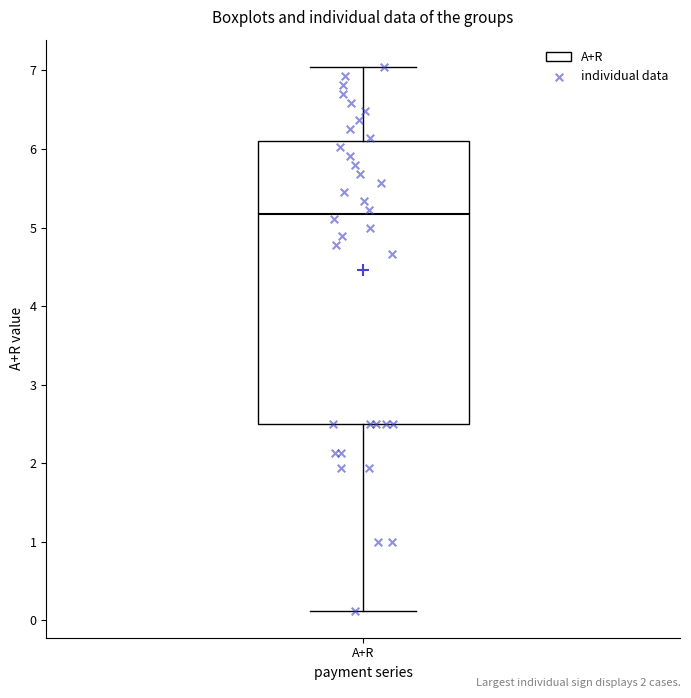

Transcribe this box plot: give where the median line is, the range the box spans, and where the two whiskers end, as read against the y-axis. The values are not printed on the chart, so give them approximately, as read against the axis.

median 5.2, box 2.5 to 6.1, whiskers 0.1 to 7.0